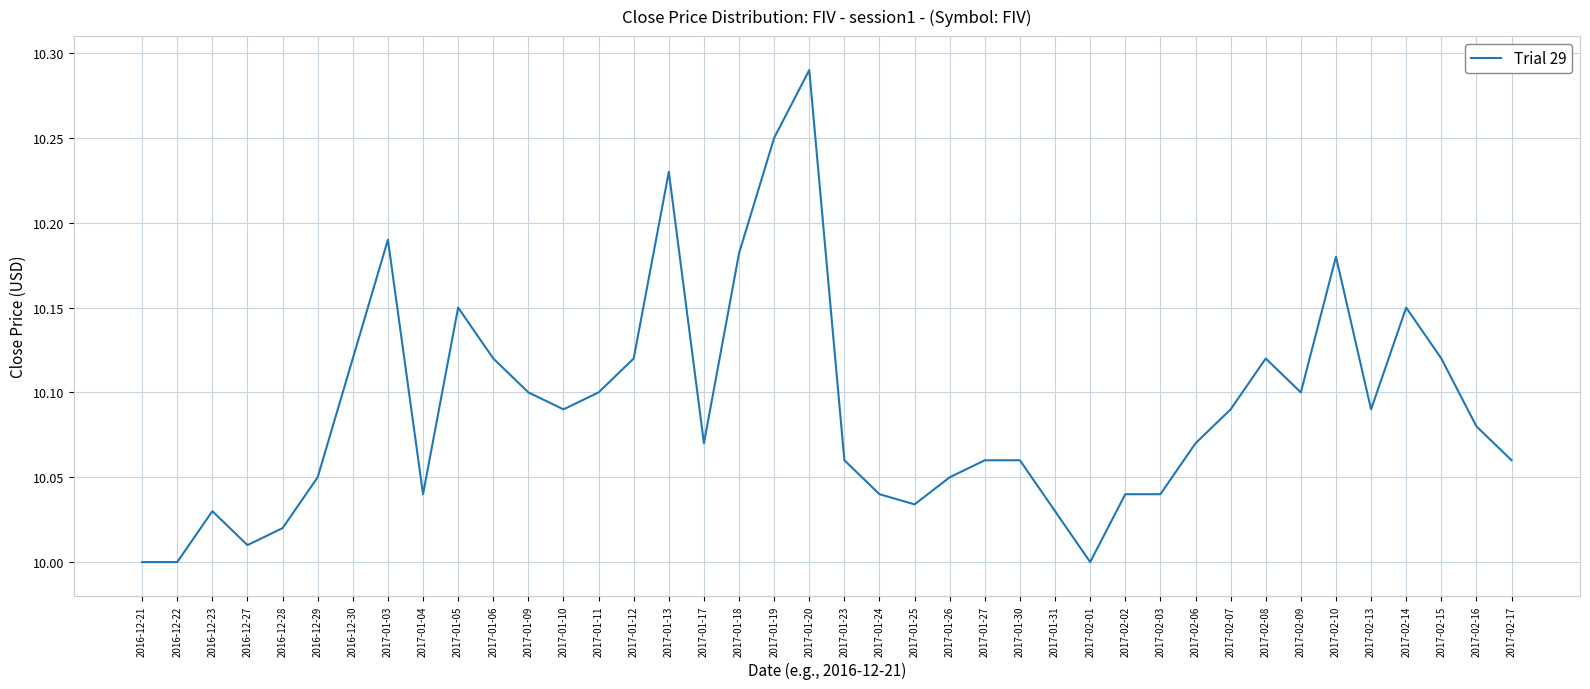

At which category does the chart reach its peak across all series?

2017-01-20